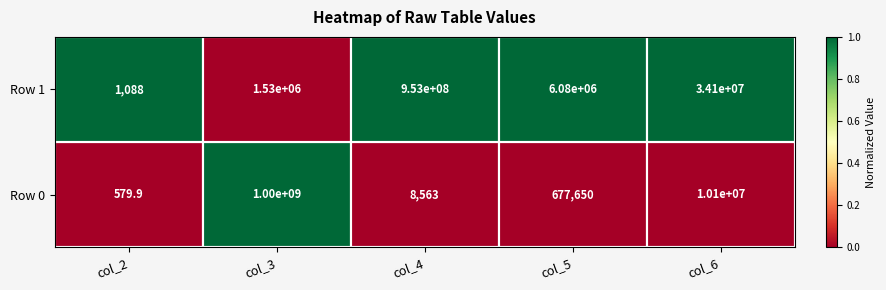

List the series in order of their overall mean, lowest first.

Row 1, Row 0